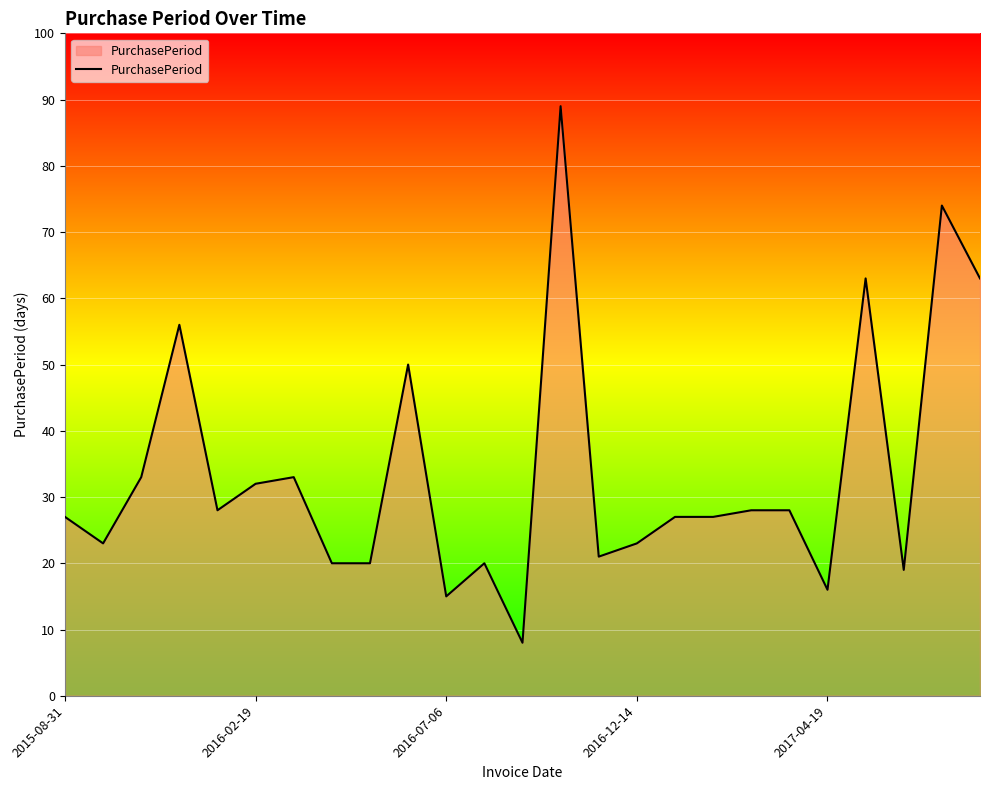

What is the difference between the maximum and minimum values?

81